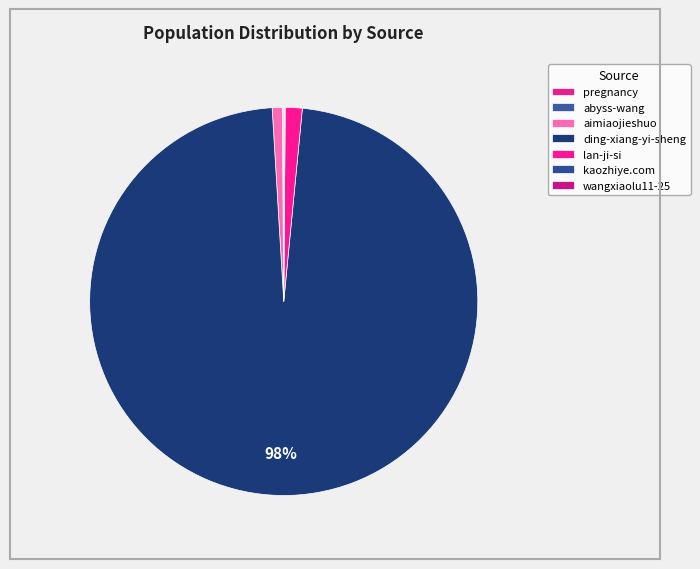

What is the smallest slice in the pie chart?

abyss-wang